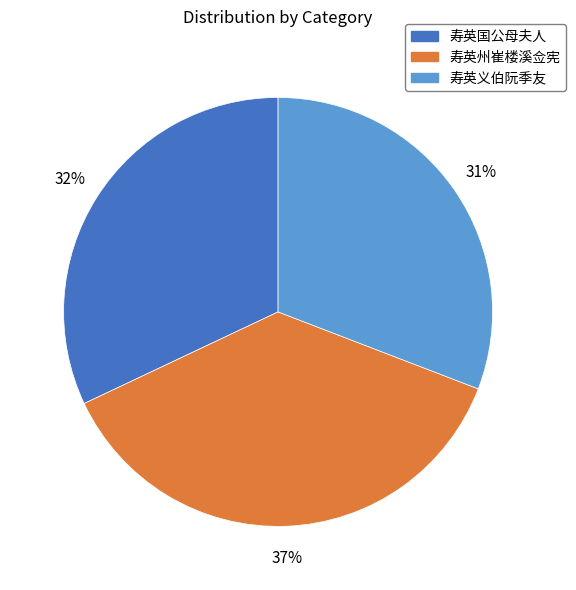

How many segments does this pie chart have?

3